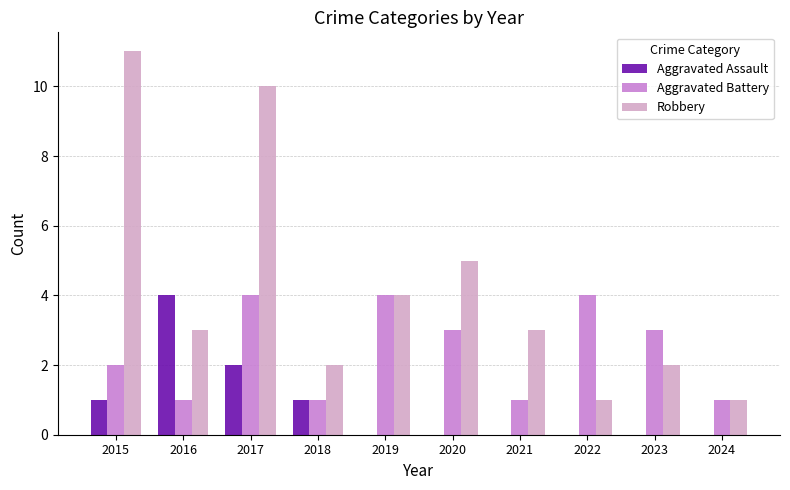

What is the highest value of the Robbery series?

11